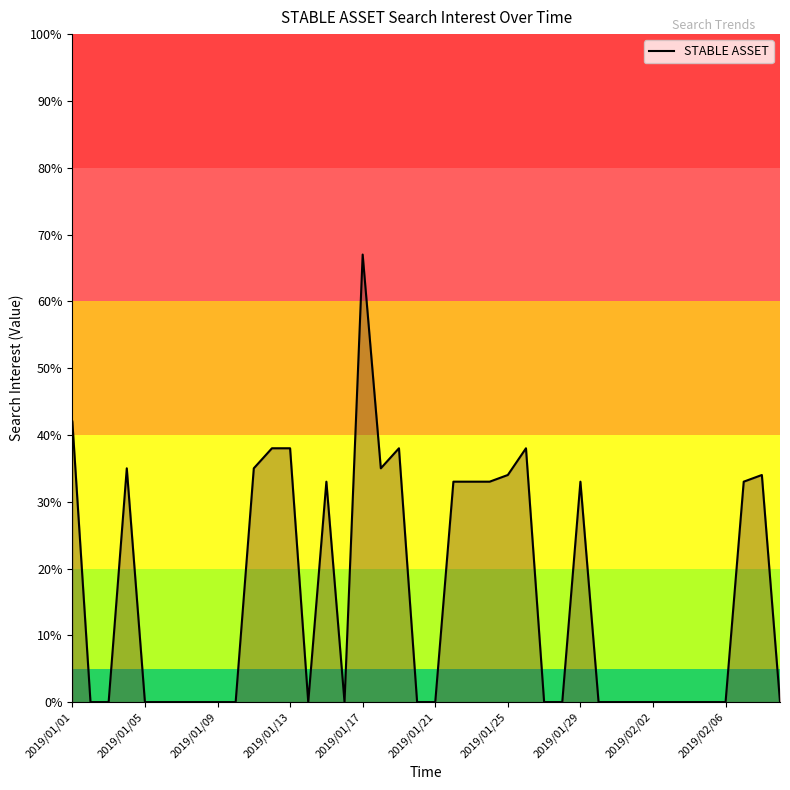

What is the greatest value displayed?

67